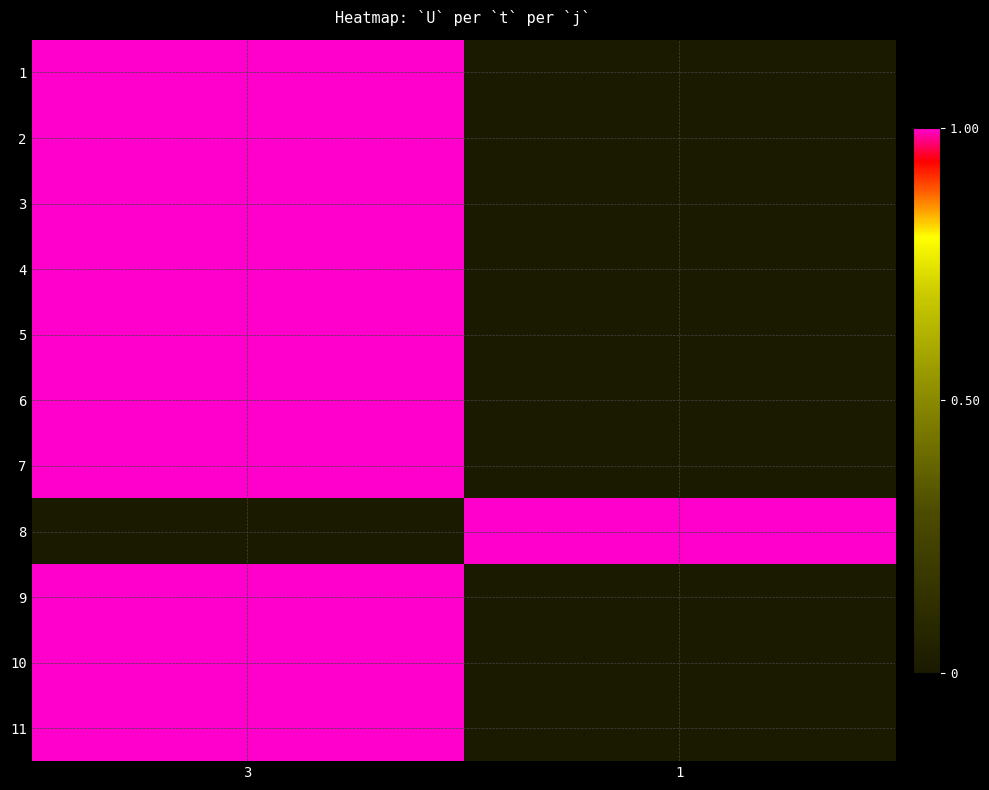

Reading left to right, what are all the values shown in this chart?

1: 3=1	1=0
2: 3=1	1=0
3: 3=1	1=0
4: 3=1	1=0
5: 3=1	1=0
6: 3=1	1=0
7: 3=1	1=0
8: 3=0	1=1
9: 3=1	1=0
10: 3=1	1=0
11: 3=1	1=0